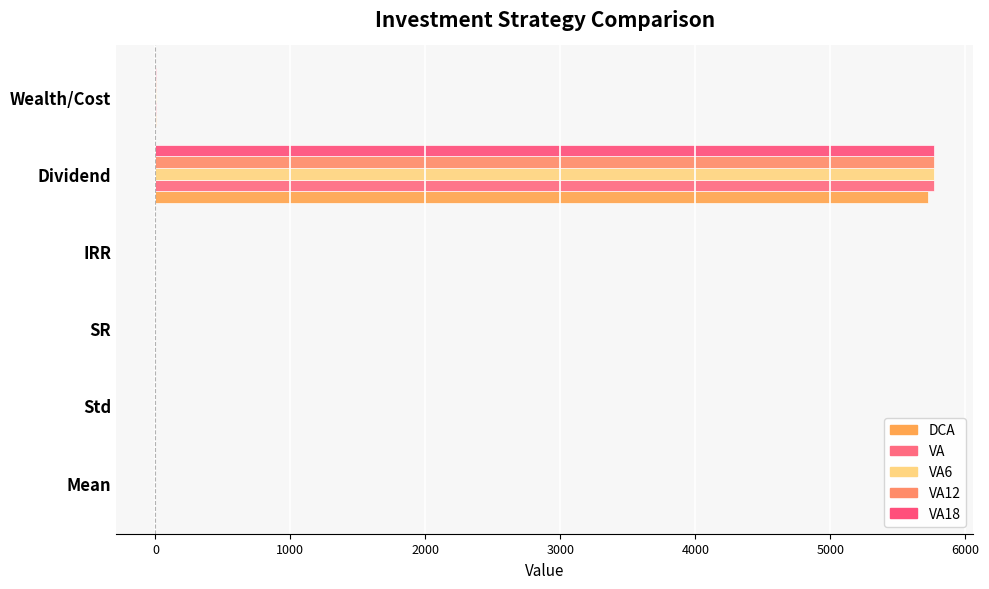

How many categories are shown in the chart?

6